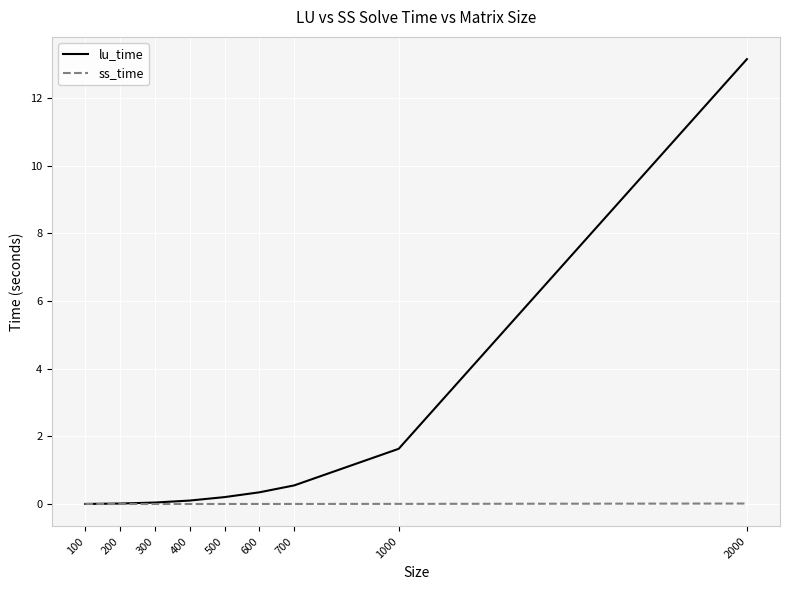

Is this an area chart (filled region under the line)?

No